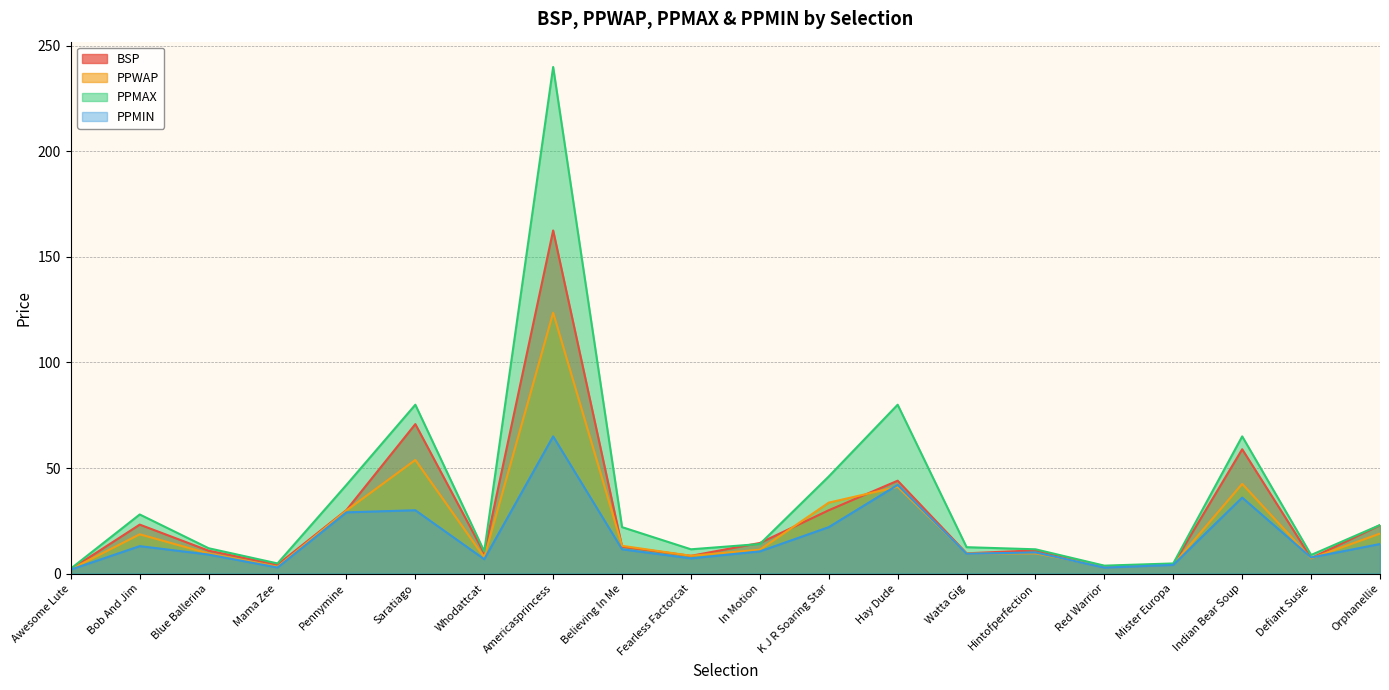

What is the difference between the second highest and second lowest values in the PPMAX series?

76.2